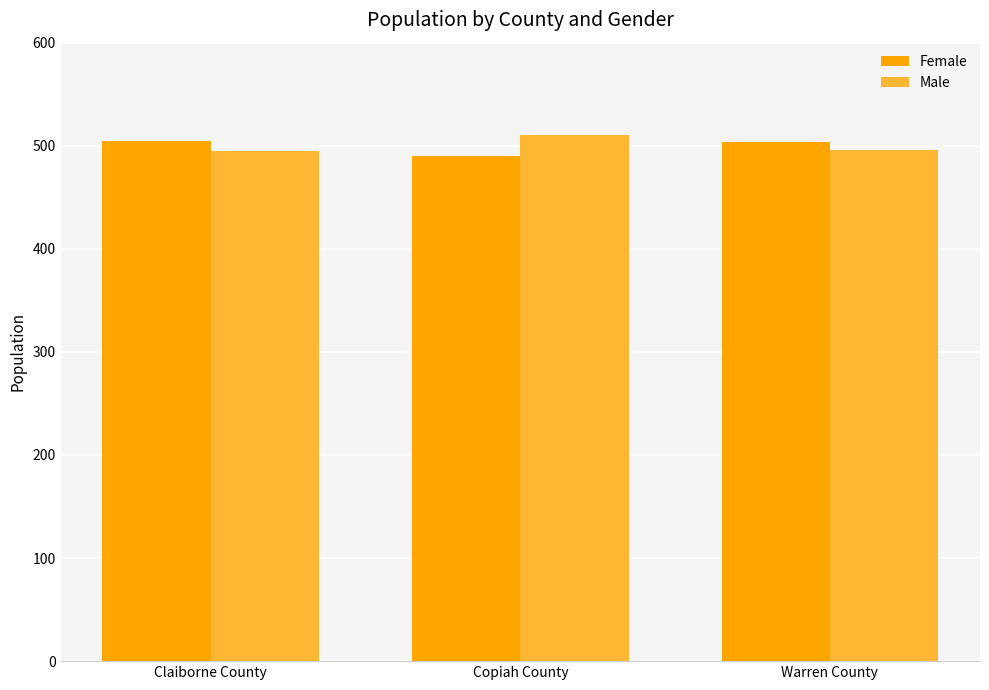

What is the spread (max minus min) of values at Claiborne County?

10